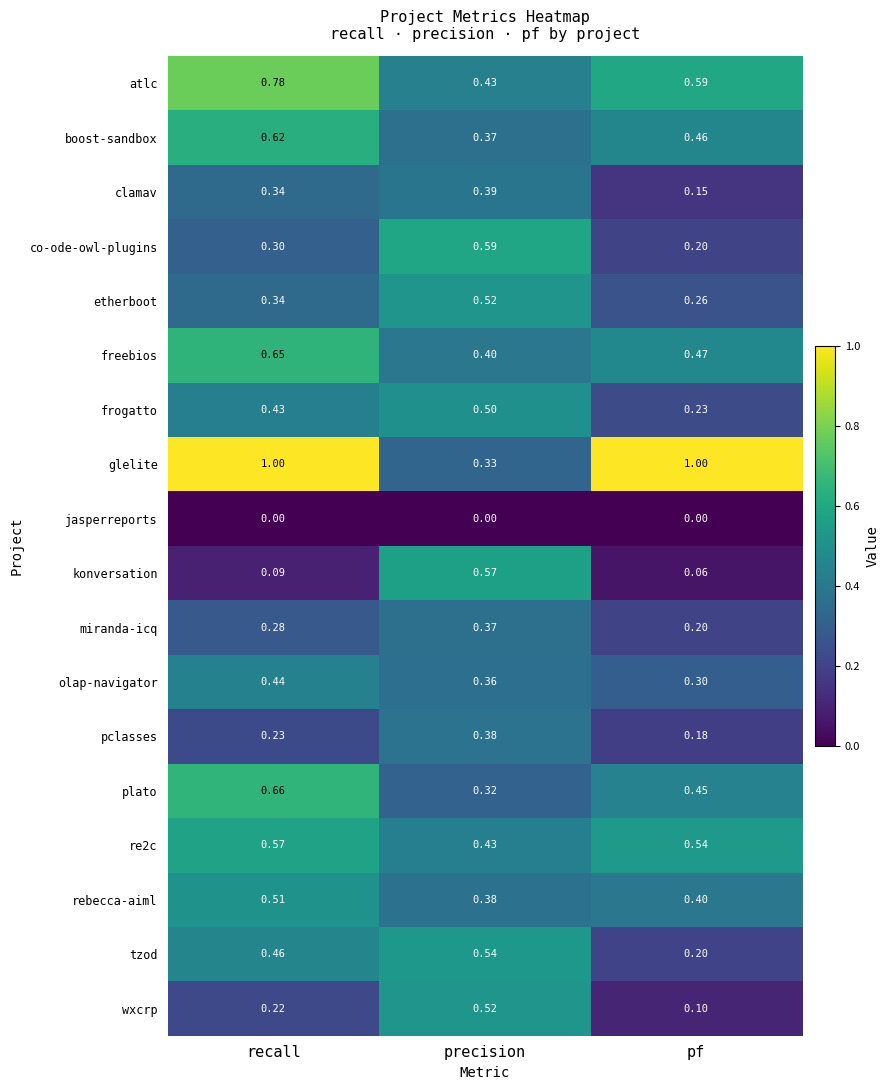

At which label does pclasses reach its peak?

precision